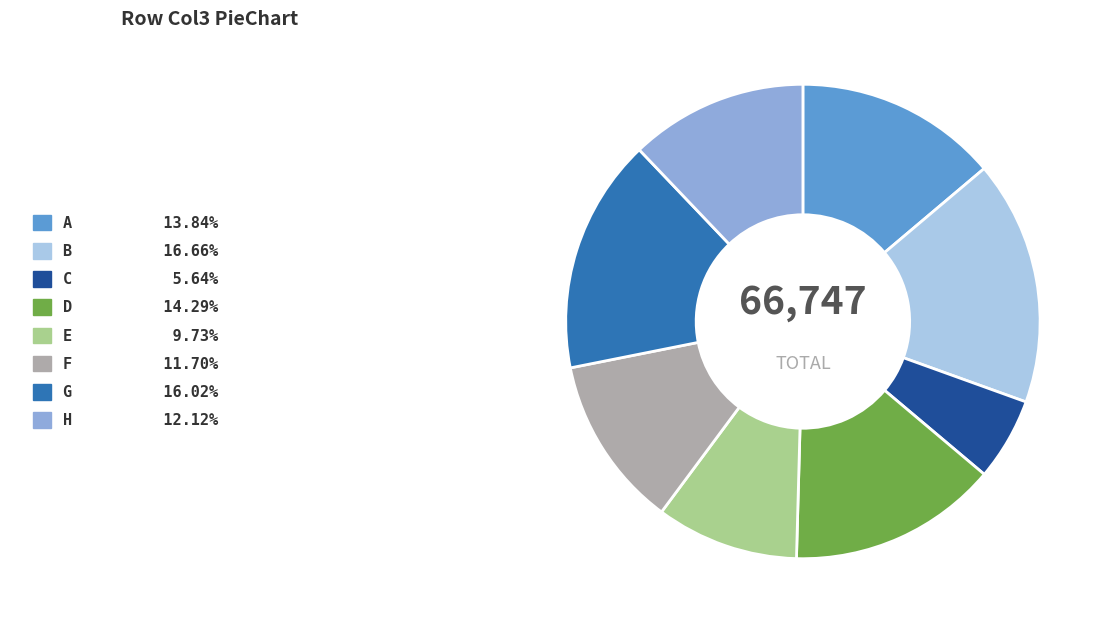

What is the smallest slice in the pie chart?

C